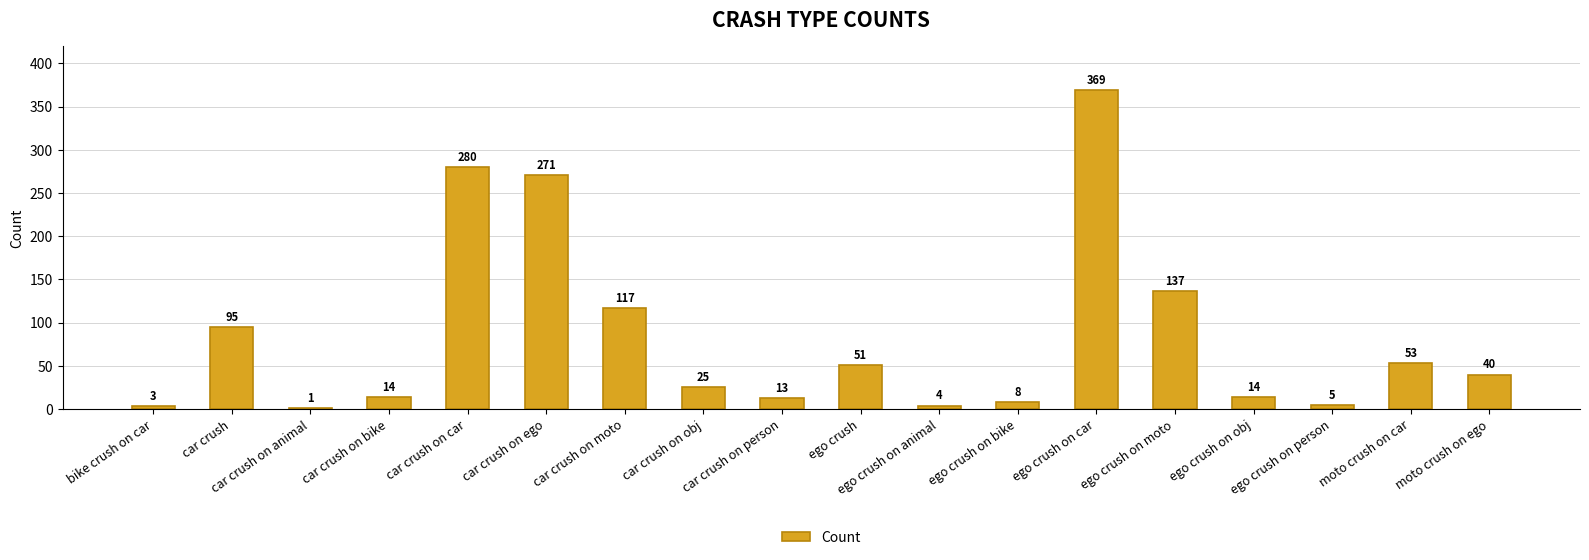

What is the sum of the values at ego crush on obj and moto crush on ego?

54